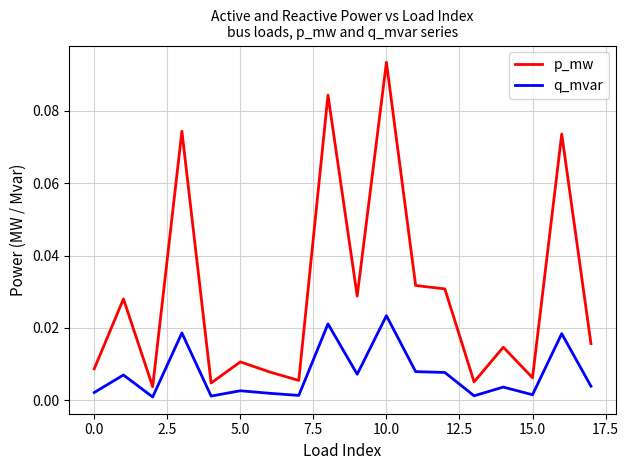

Rank the series by their average value, from lowest to highest.

q_mvar, p_mw